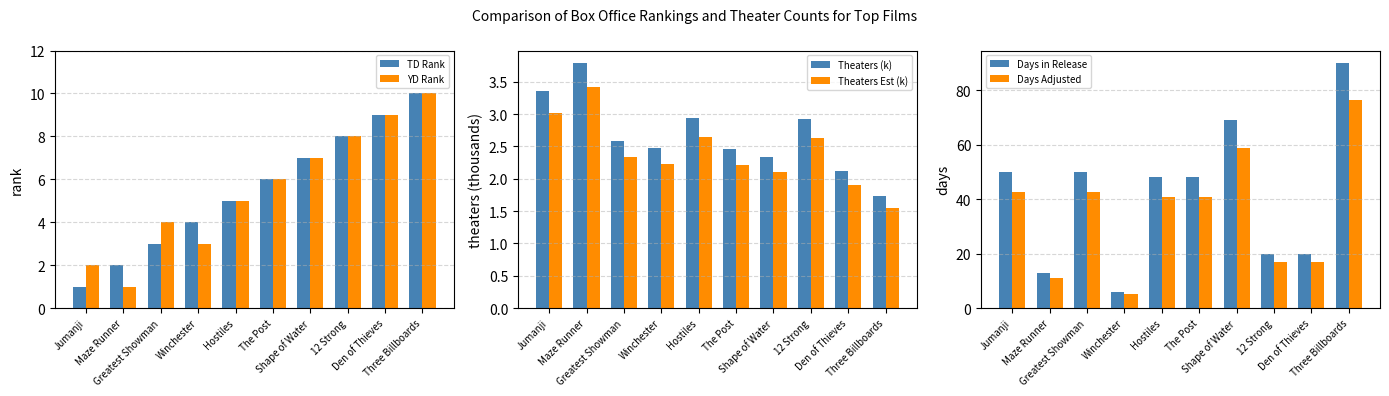

Which series has the largest total across all categories?

Days in Release